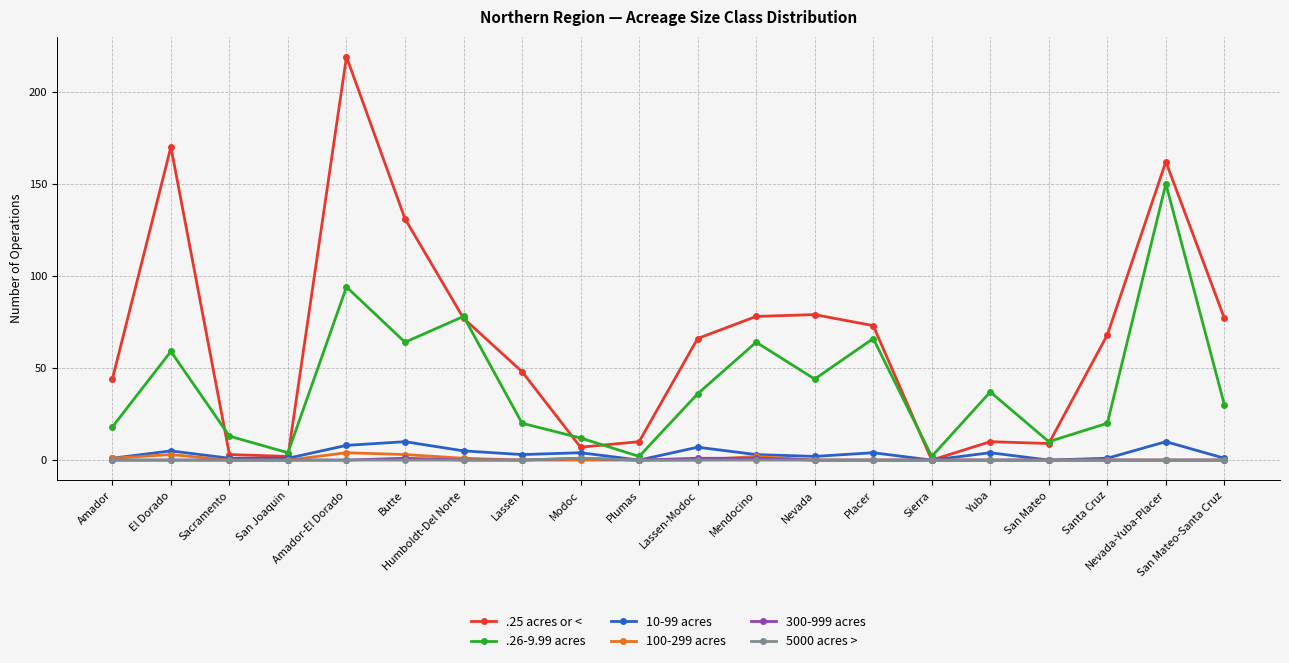

Which series has the largest total across all categories?

.25 acres or <